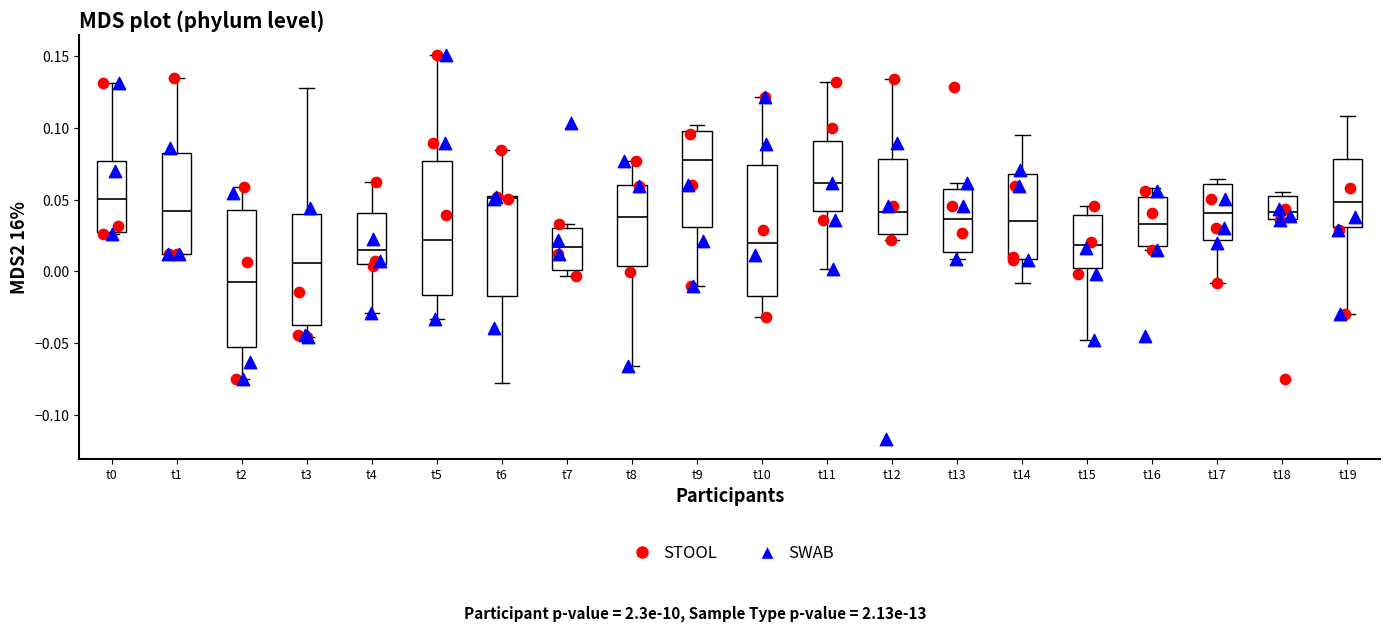

Reading left to right, read every box against the y-axis: the position of its median line, the range the box covers, and the ends of its whiskers. The values are not printed on the chart, so give them approximately, as read against the axis.

t0: median 0.050, box 0.025 to 0.075, whiskers 0.025 to 0.130
t1: median 0.040, box 0.010 to 0.085, whiskers 0.010 to 0.135
t2: median -0.005, box -0.055 to 0.040, whiskers -0.075 to 0.060
t3: median 0.005, box -0.035 to 0.040, whiskers -0.045 to 0.130
t4: median 0.015, box 0.005 to 0.040, whiskers -0.030 to 0.065
t5: median 0.020, box -0.015 to 0.075, whiskers -0.035 to 0.150
t6: median 0.050, box -0.015 to 0.050, whiskers -0.080 to 0.085
t7: median 0.015, box 0.000 to 0.030, whiskers -0.005 to 0.035
t8: median 0.040, box 0.005 to 0.060, whiskers -0.065 to 0.075
t9: median 0.080, box 0.030 to 0.100, whiskers -0.010 to 0.100 (just above the box's upper edge)
t10: median 0.020, box -0.015 to 0.075, whiskers -0.030 to 0.120
t11: median 0.060, box 0.040 to 0.090, whiskers 0.000 to 0.130
t12: median 0.040, box 0.025 to 0.080, whiskers 0.020 to 0.135
t13: median 0.035, box 0.015 to 0.055, whiskers 0.010 to 0.060
t14: median 0.035, box 0.010 to 0.070, whiskers -0.010 to 0.095
t15: median 0.020, box 0.005 to 0.040, whiskers -0.050 to 0.045
t16: median 0.035, box 0.020 to 0.050, whiskers 0.015 to 0.060
t17: median 0.040, box 0.020 to 0.060, whiskers -0.010 to 0.065
t18: median 0.040, box 0.035 to 0.050, whiskers 0.035 to 0.055
t19: median 0.050, box 0.030 to 0.080, whiskers -0.030 to 0.110